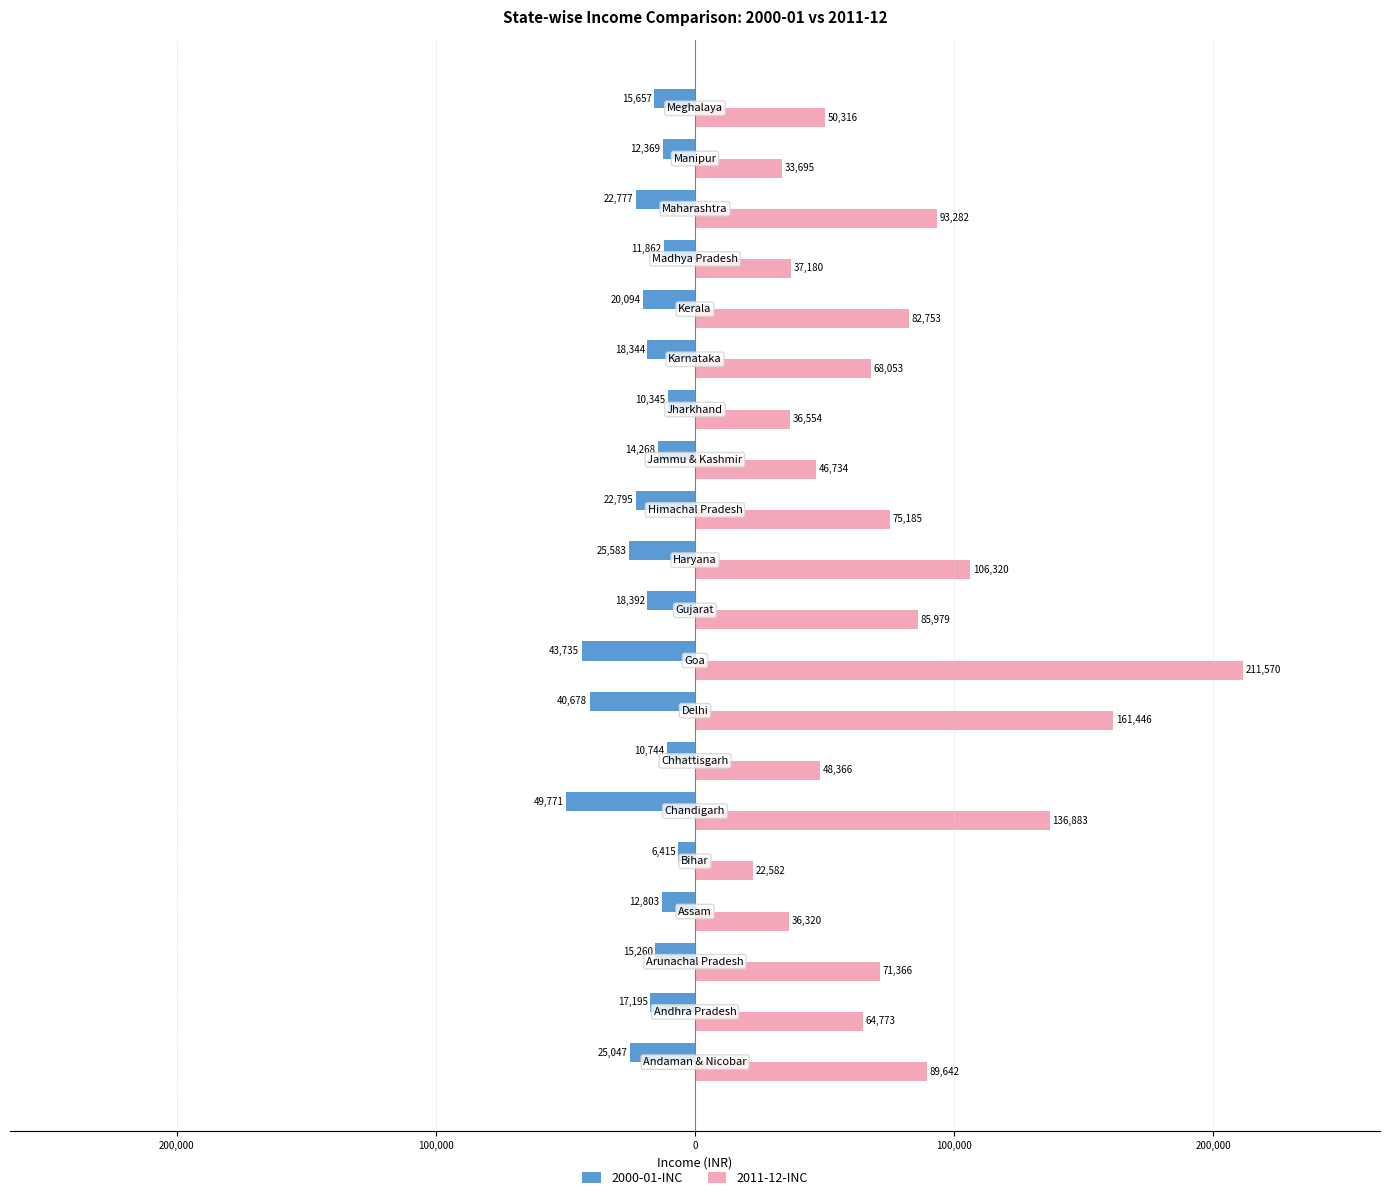

What are all the series names shown in the legend?

2000-01-INC, 2011-12-INC